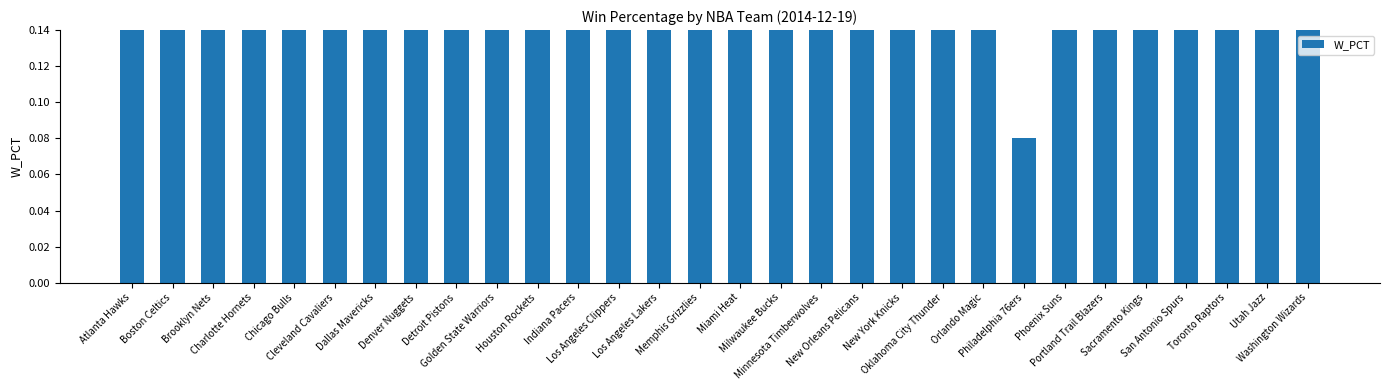

Which label corresponds to the smallest value in the chart?

Philadelphia 76ers